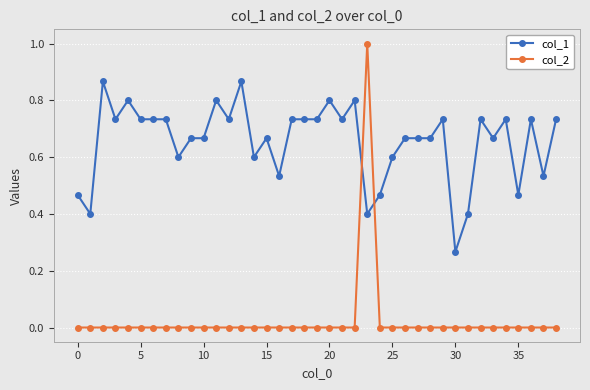

Which series has the largest total across all categories?

col_1